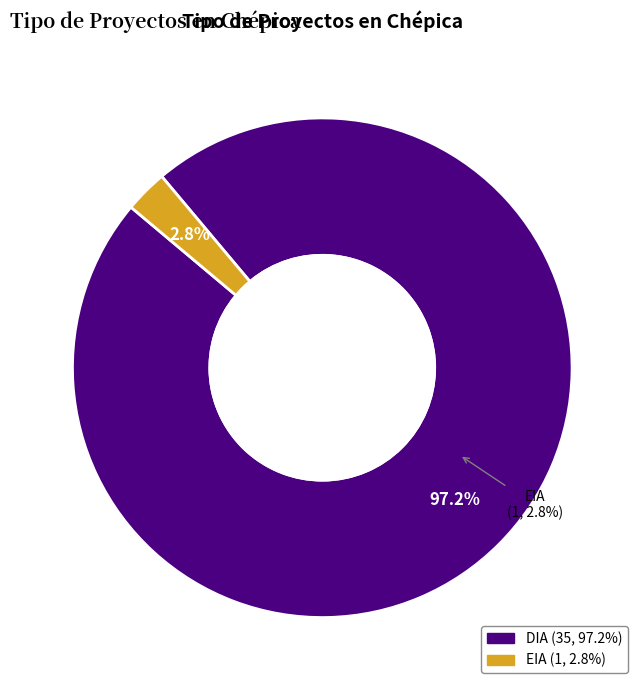

How many slices are in this pie chart?

2